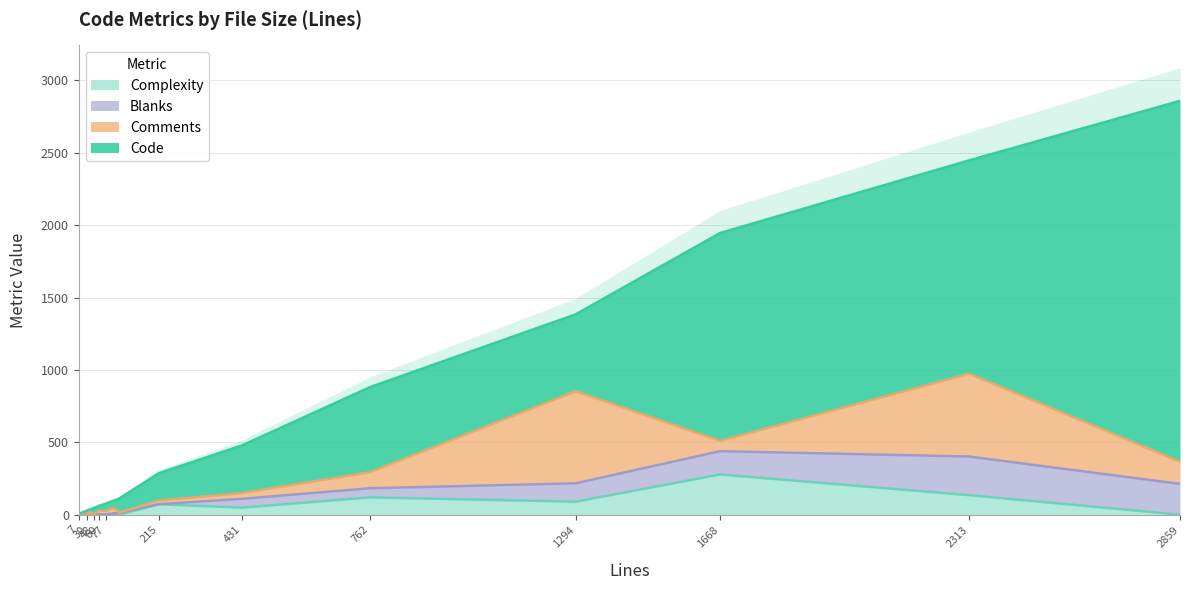

What are all the series names shown in the legend?

Code, Comments, Blanks, Complexity